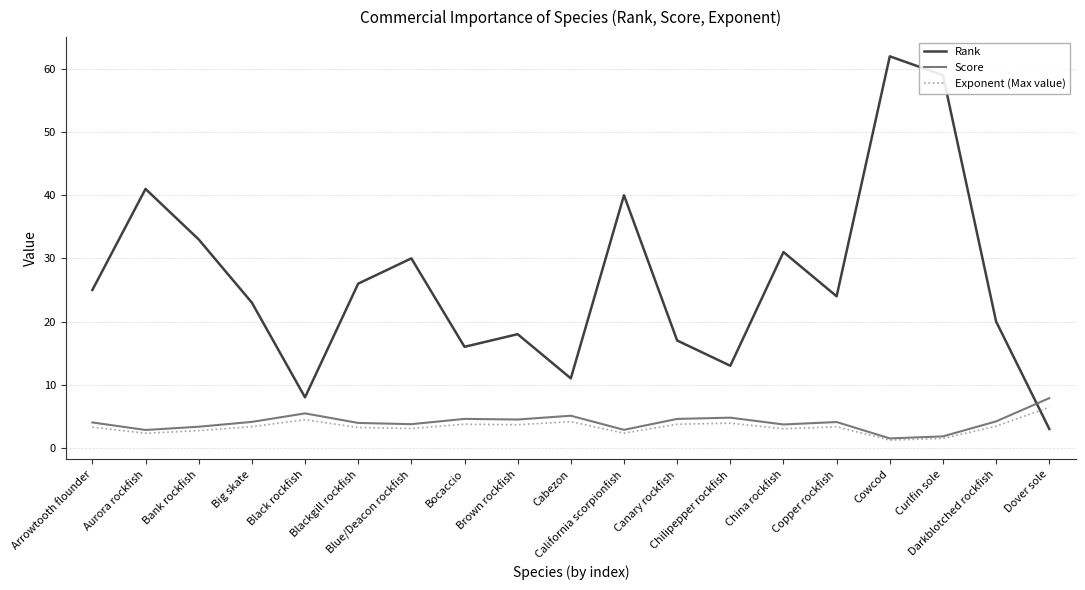

How many times do Score and Rank cross each other?

1